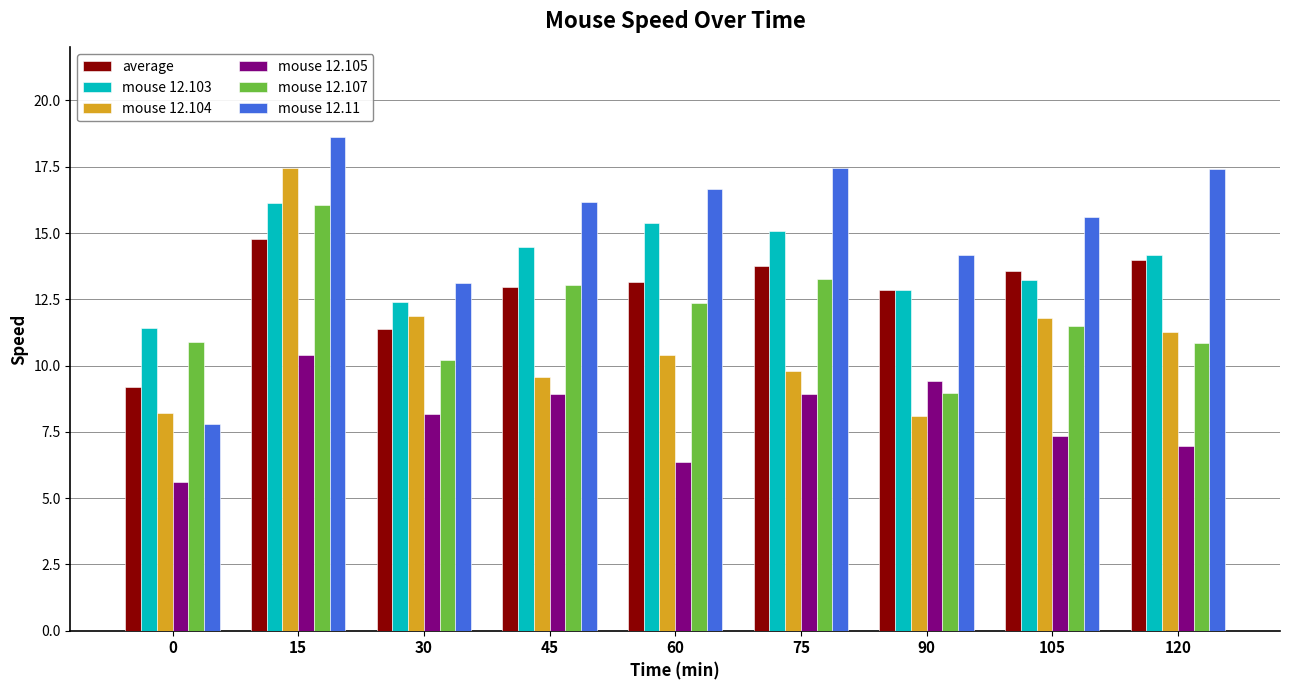

Is the value of mouse 12.104 at 30 greater than the value of mouse 12.103 at 30?

No